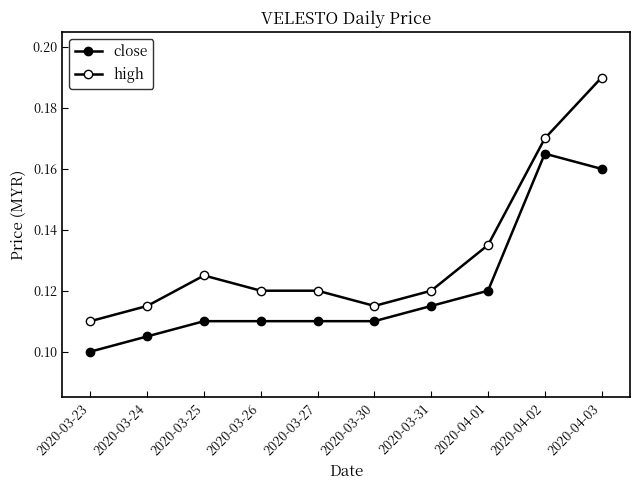

Reading left to right, list all the values displayed in this chart.

close: 0.1	0.1	0.1	0.1	0.1	0.1	0.1	0.1	0.2	0.2
high: 0.1	0.1	0.1	0.1	0.1	0.1	0.1	0.1	0.2	0.2